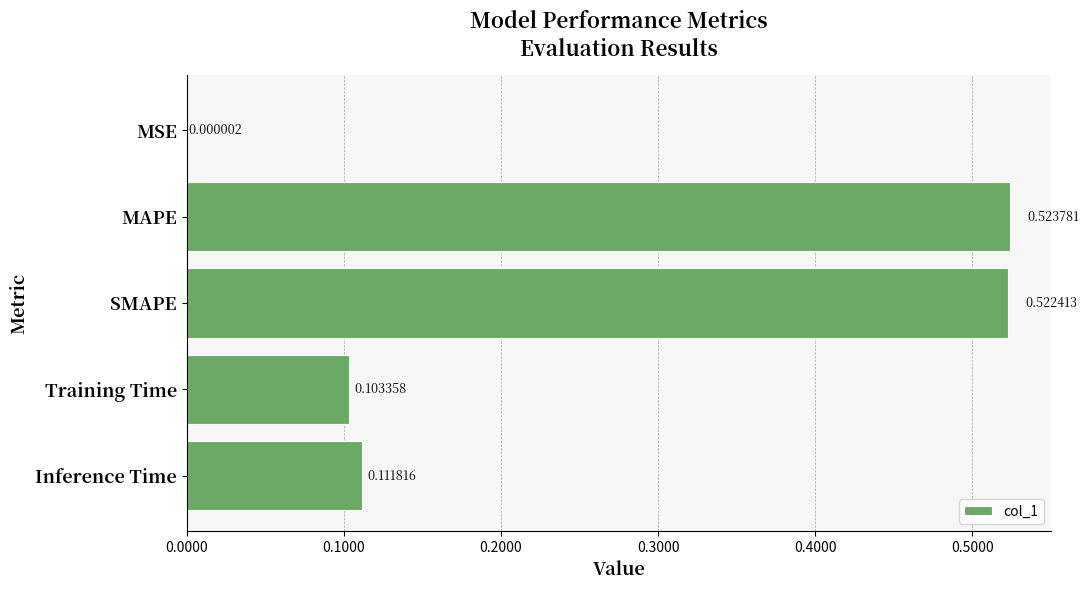

What is the sum of all values?

1.3